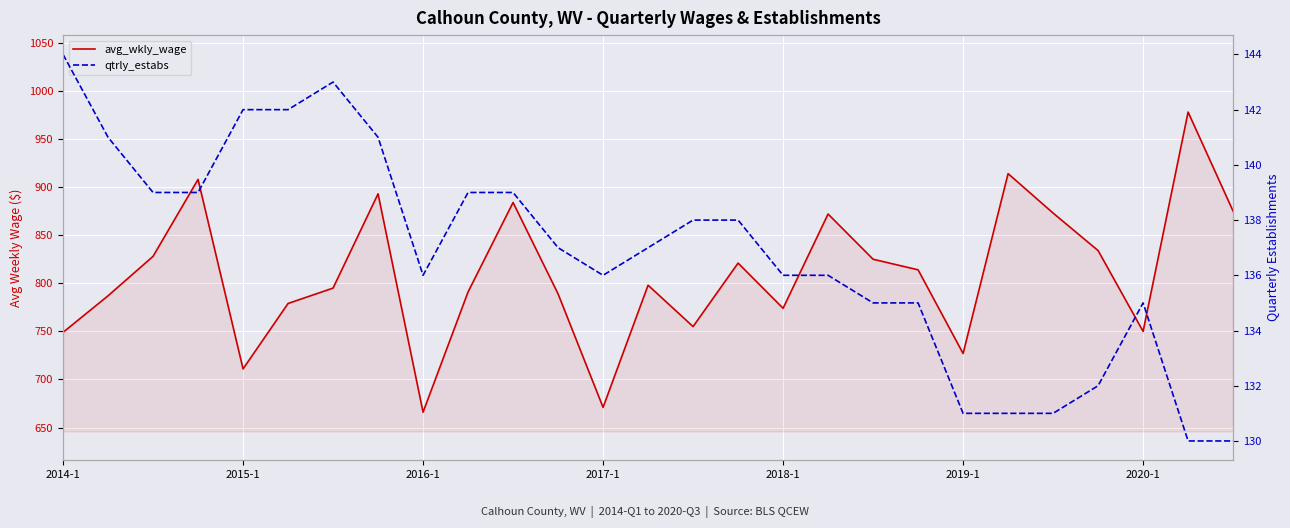

At how many categories does at least one series exceed 720?

24